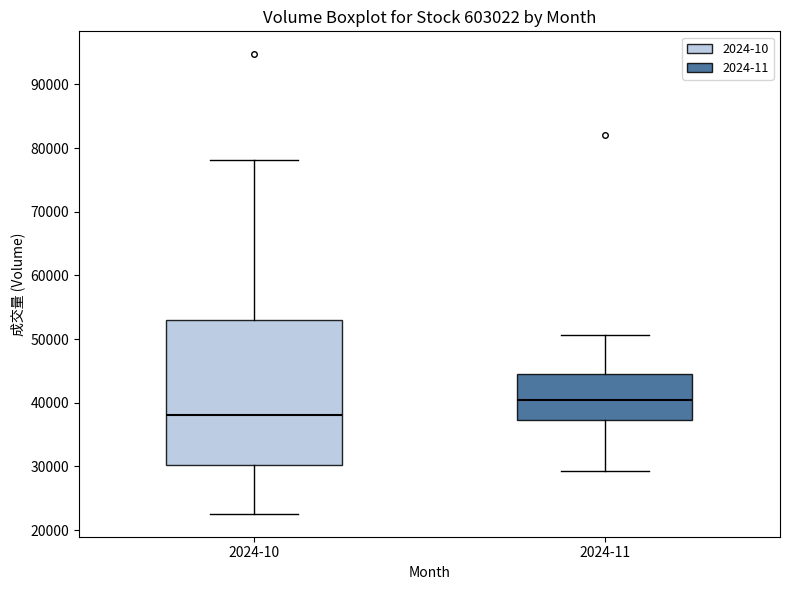

Where is the lower edge of the box for 2024-11 on the y-axis? The values are not printed on the chart, so give them approximately, as read against the axis.

37000